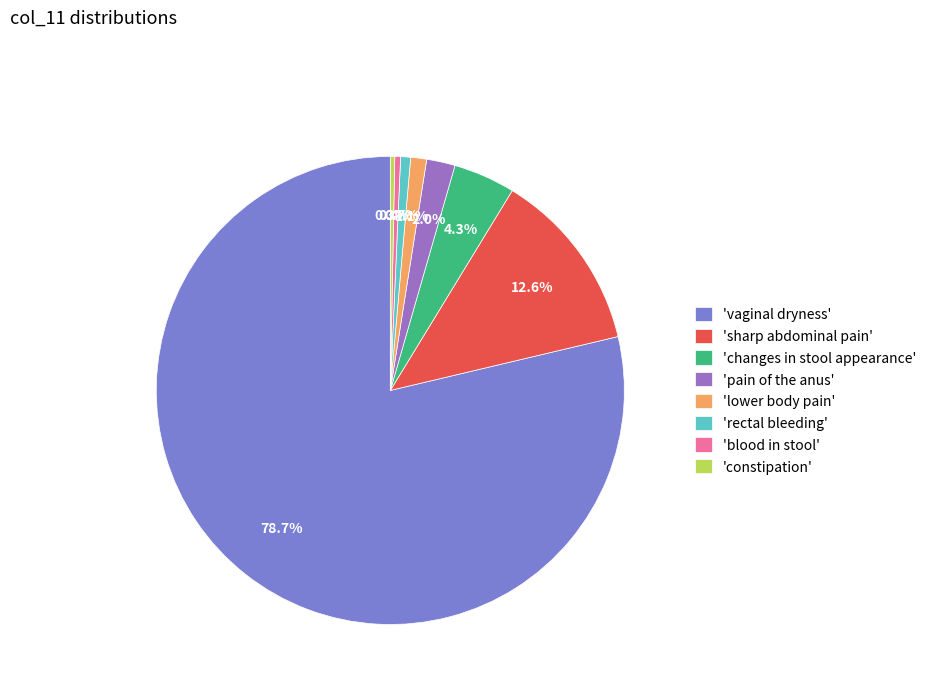

How many slices are in this pie chart?

8